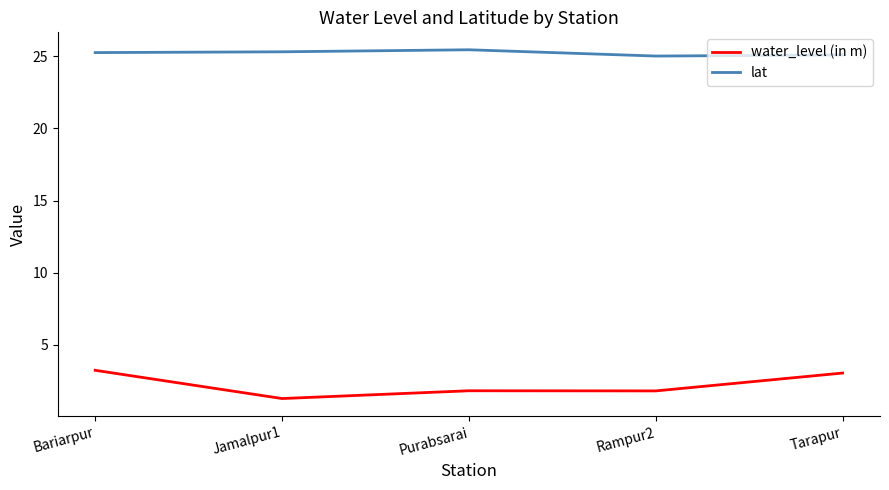

What is the approximate value of water_level (in m) at Bariarpur?

3.2